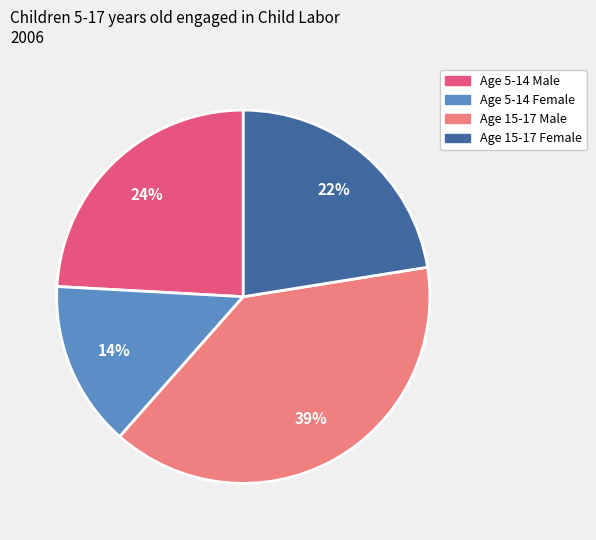

What is the largest slice in the pie chart?

Age 15-17 Male